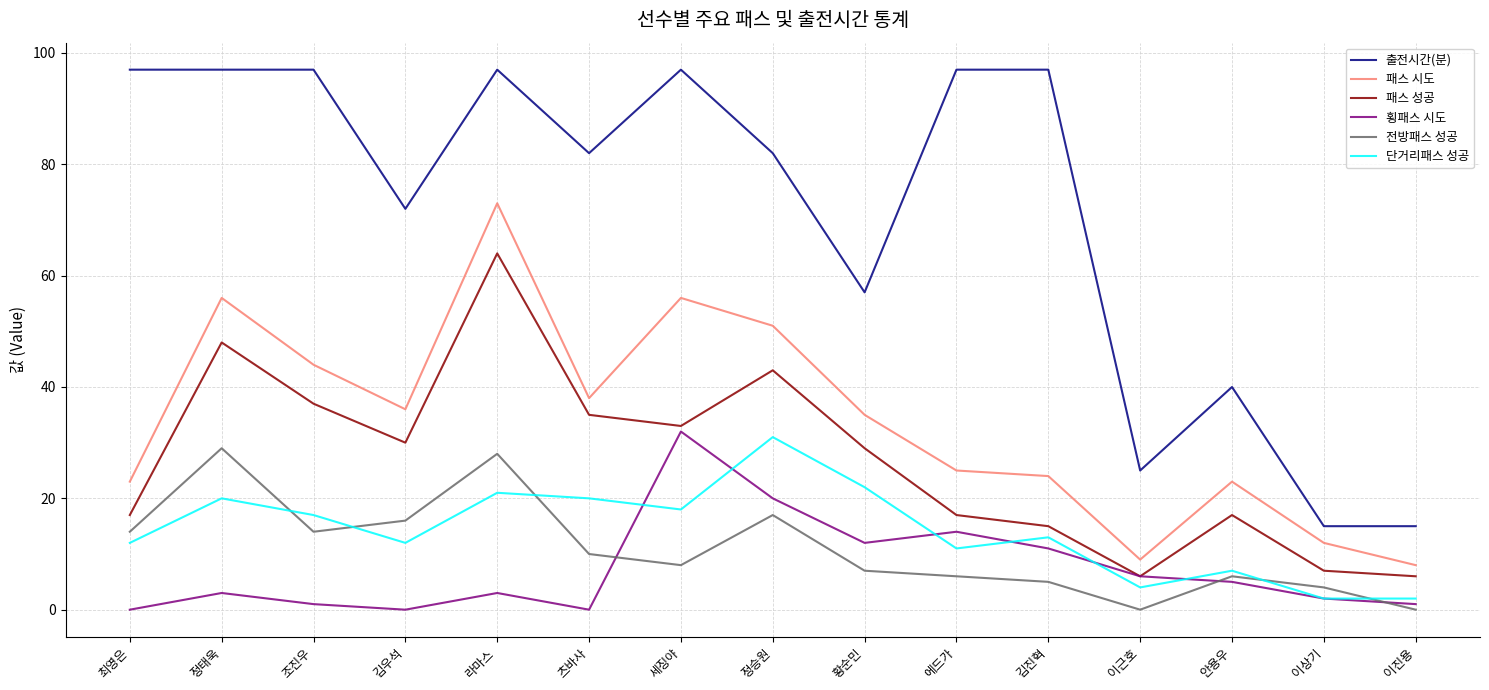

What is the maximum value shown in the chart?

97